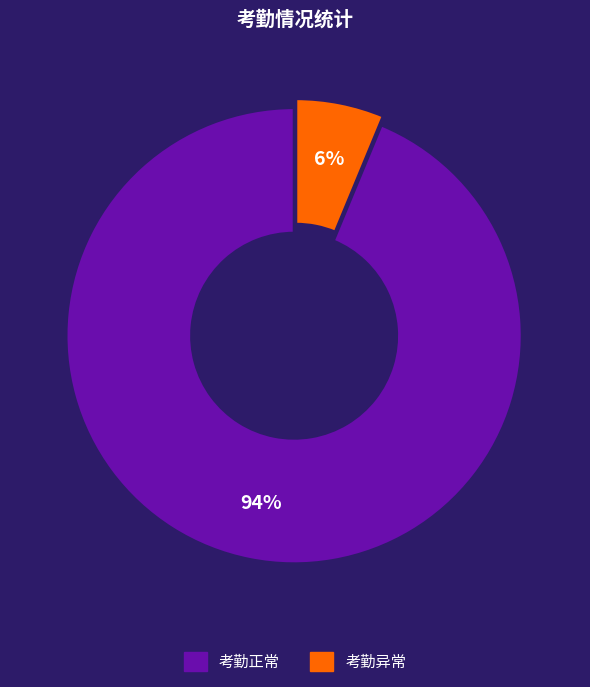

The 考勤正常 slice represents 99% of the pie. True or false?

False